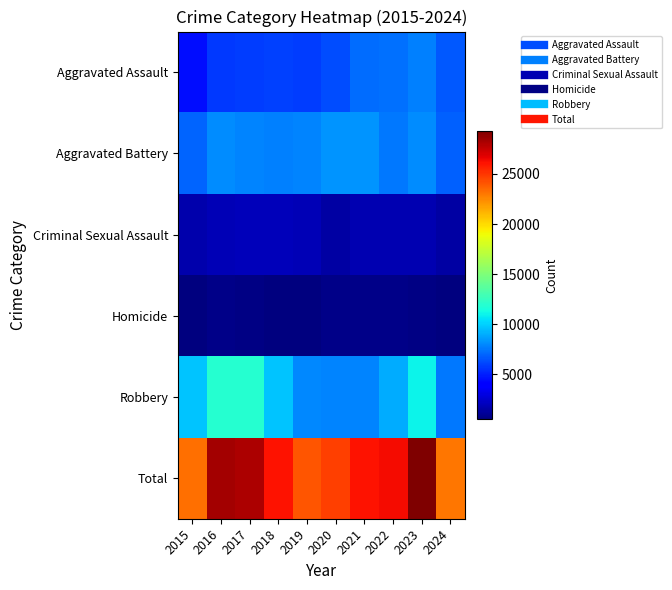

At how many categories does at least one series exceed 9354?

10